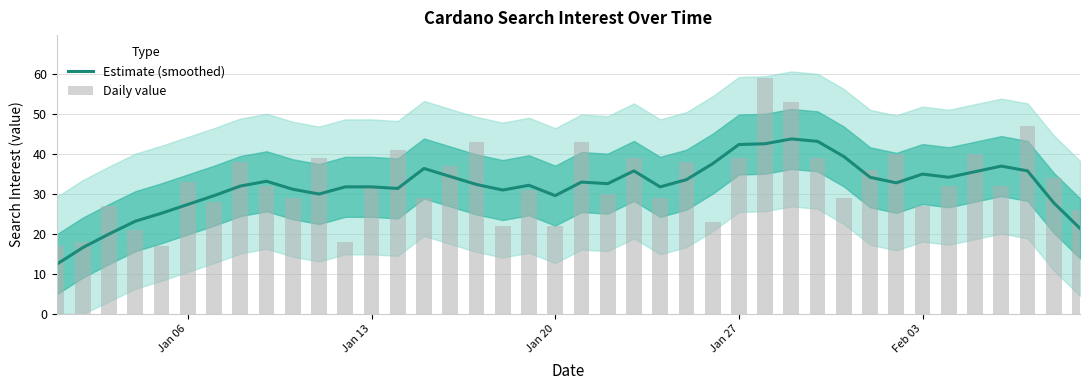

Does the chart contain any negative values?

No